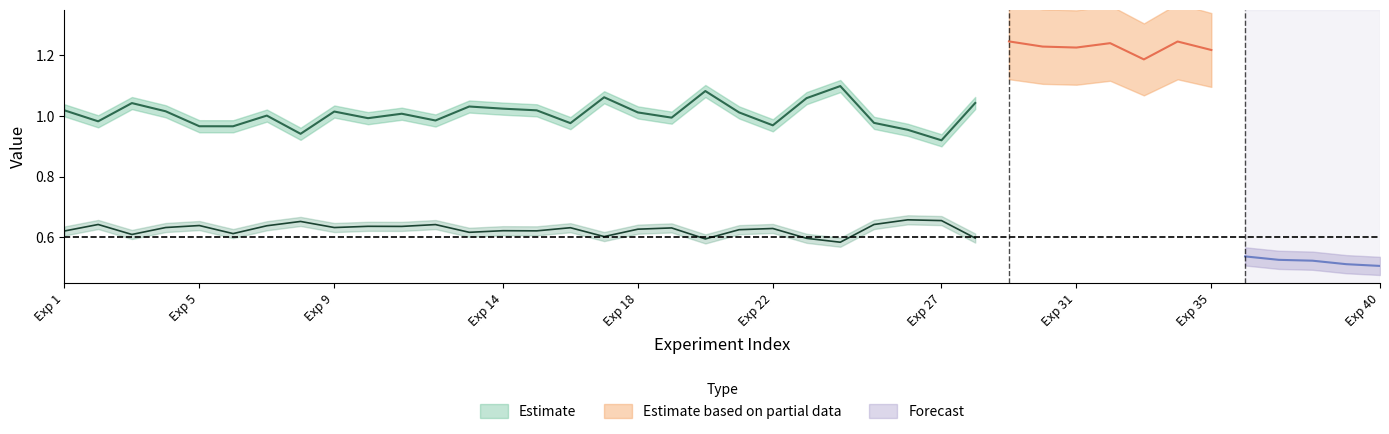

What is the sum of the validation_loss values at 24 and 31?

2.4